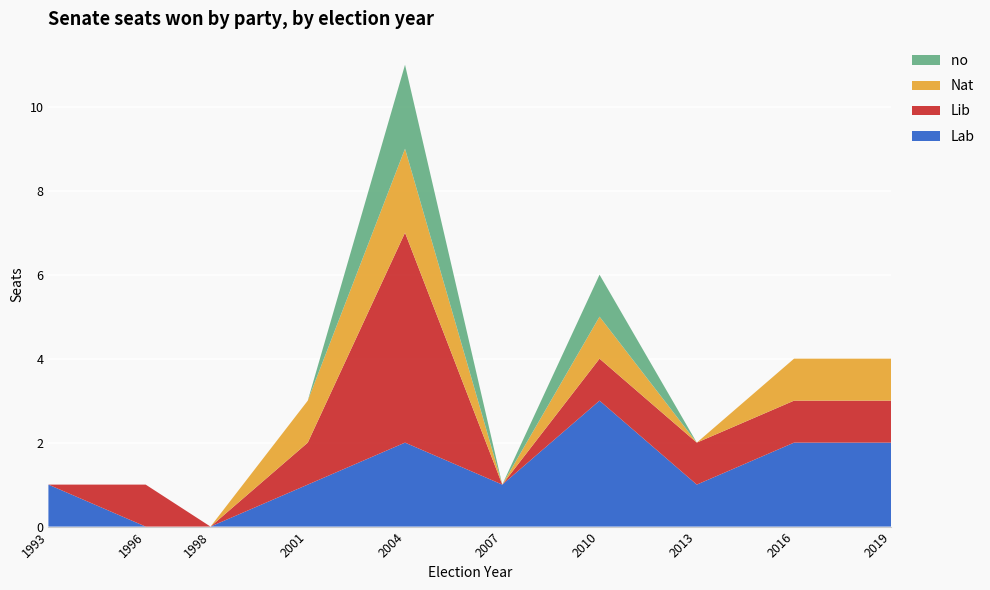

Reading left to right, list all the values displayed in this chart.

Lab: 1993=1	1996=0	1998=0	2001=1	2004=2	2007=1	2010=3	2013=1	2016=2	2019=2
Lib: 1993=0	1996=1	1998=0	2001=1	2004=5	2007=0	2010=1	2013=1	2016=1	2019=1
Nat: 1993=0	1996=0	1998=0	2001=1	2004=2	2007=0	2010=1	2013=0	2016=1	2019=1
no : 1993=0	1996=0	1998=0	2001=0	2004=2	2007=0	2010=1	2013=0	2016=0	2019=0